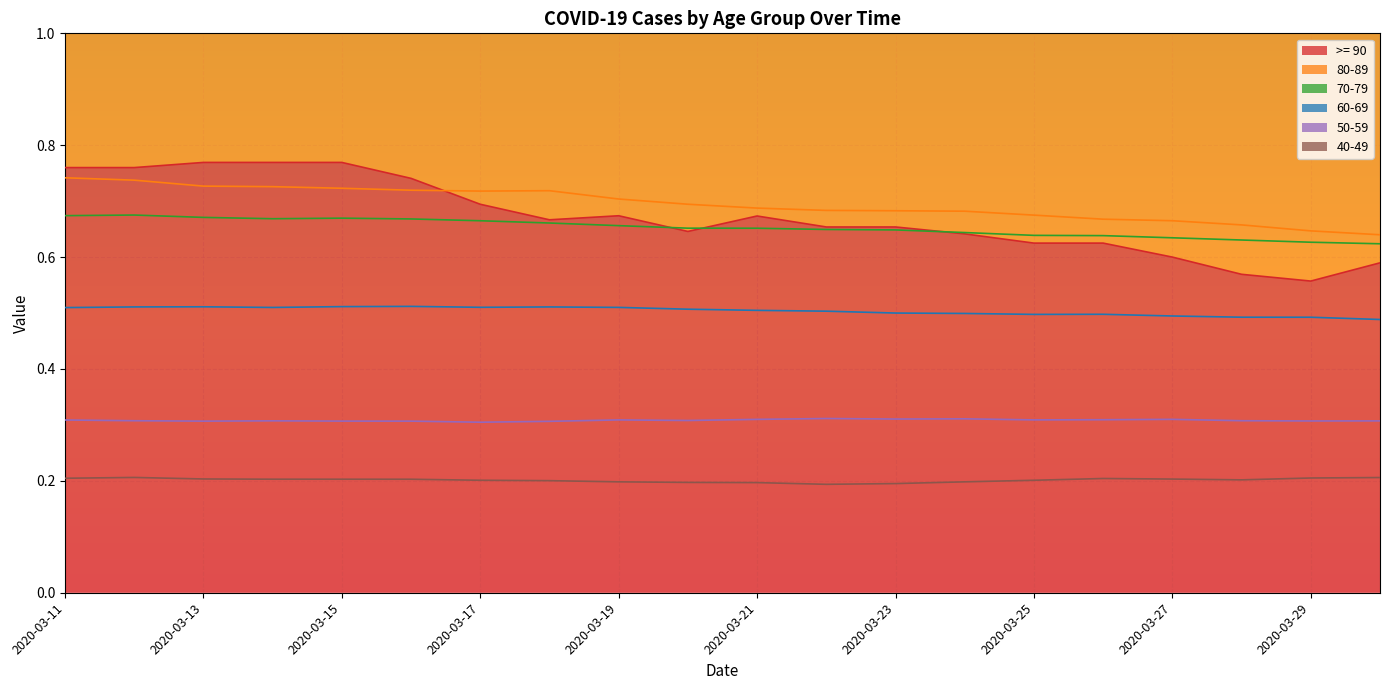

Which has a higher value, 2020-03-16 or 2020-03-28?

2020-03-16